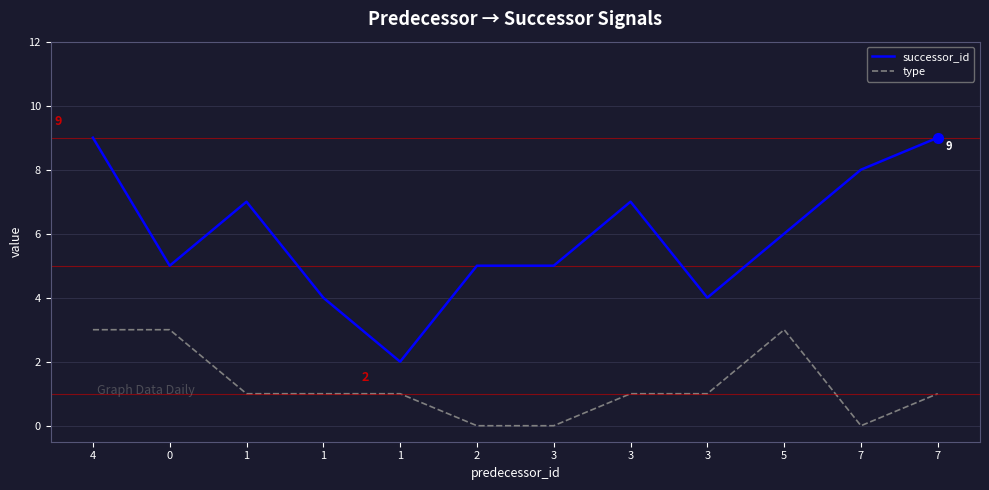

What are all the series names shown in the legend?

successor_id, type